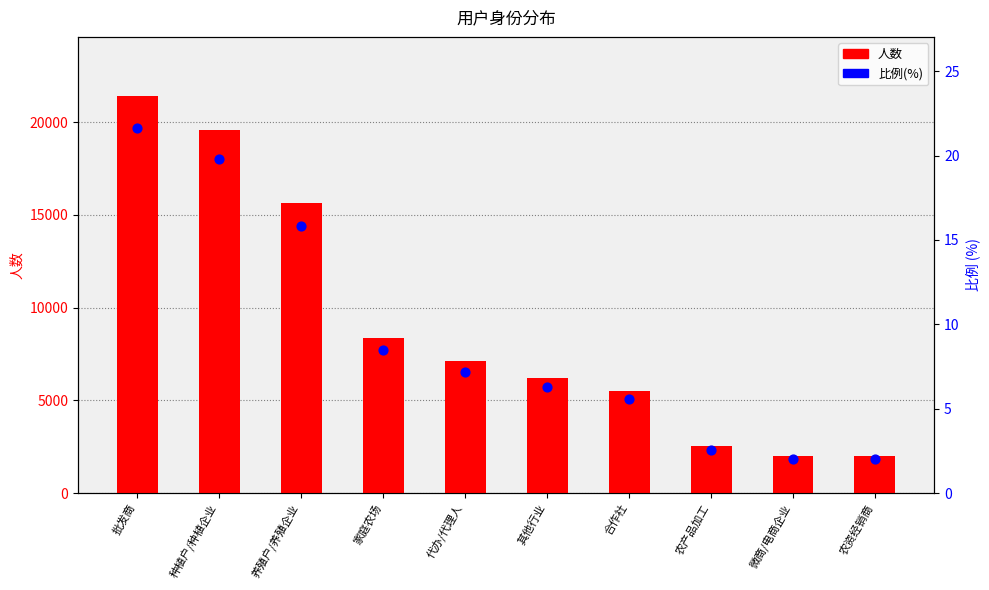

What is the total value across all series at 合作社?

5529.6